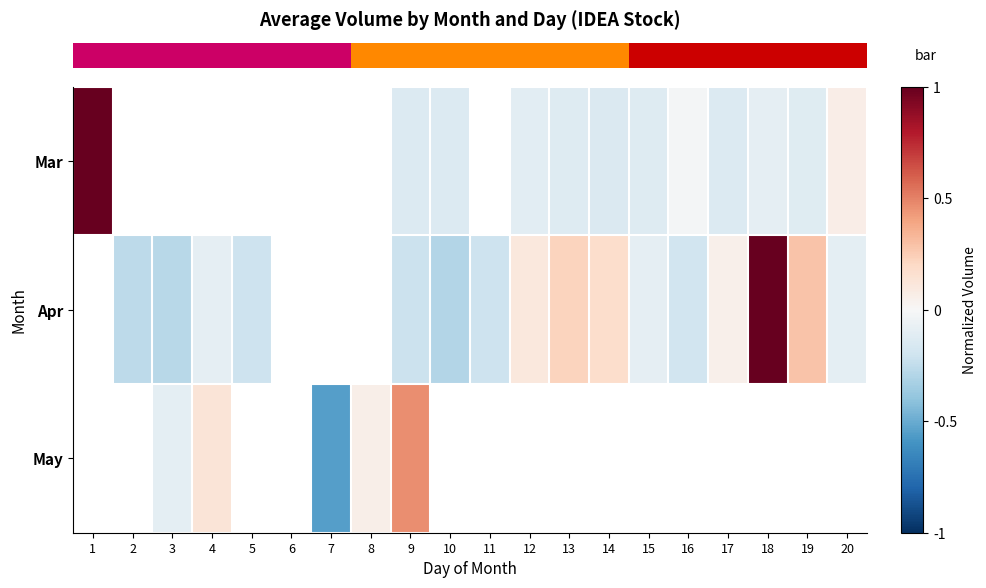

Is it true that row_1 equals -0.1 at 20?

False